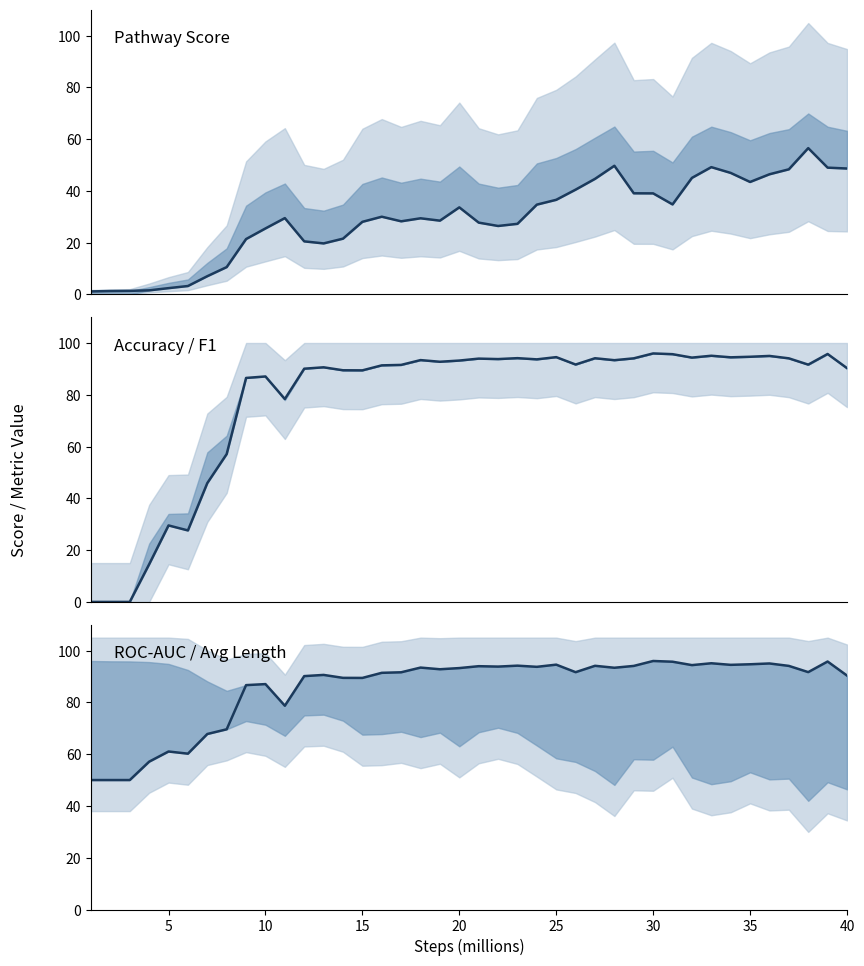

Reading left to right, what are all the values shown in this chart?

pathway_score: 1.1	1.3	1.3	1.5	2.4	3.2	7.0	10.5	21.4	25.5	29.5	20.5	19.7	21.5	28.0	30.0	28.2	29.4	28.5	33.6	27.7	26.4	27.3	34.7	36.5	40.5	44.6	49.7	39.1	39.0	34.8	45.0	49.2	46.9	43.4	46.4	48.3	56.5	49.0	48.6
acc: 0.0	0.0	0.0	14.5	29.5	27.6	45.9	57.1	86.5	87.1	78.4	90.1	90.6	89.5	89.4	91.4	91.5	93.4	92.8	93.2	94.0	93.8	94.1	93.7	94.5	91.7	94.1	93.4	94.1	96.0	95.7	94.4	95.1	94.5	94.7	95.0	94.1	91.6	95.8	90.3
roc_auc: 50.0	50.0	50.0	57.1	61.0	60.2	67.8	69.6	86.7	87.1	78.7	90.1	90.6	89.5	89.4	91.4	91.6	93.4	92.8	93.2	94.0	93.8	94.2	93.7	94.6	91.7	94.1	93.4	94.1	96.0	95.7	94.4	95.1	94.5	94.7	95.0	94.1	91.7	95.8	90.3